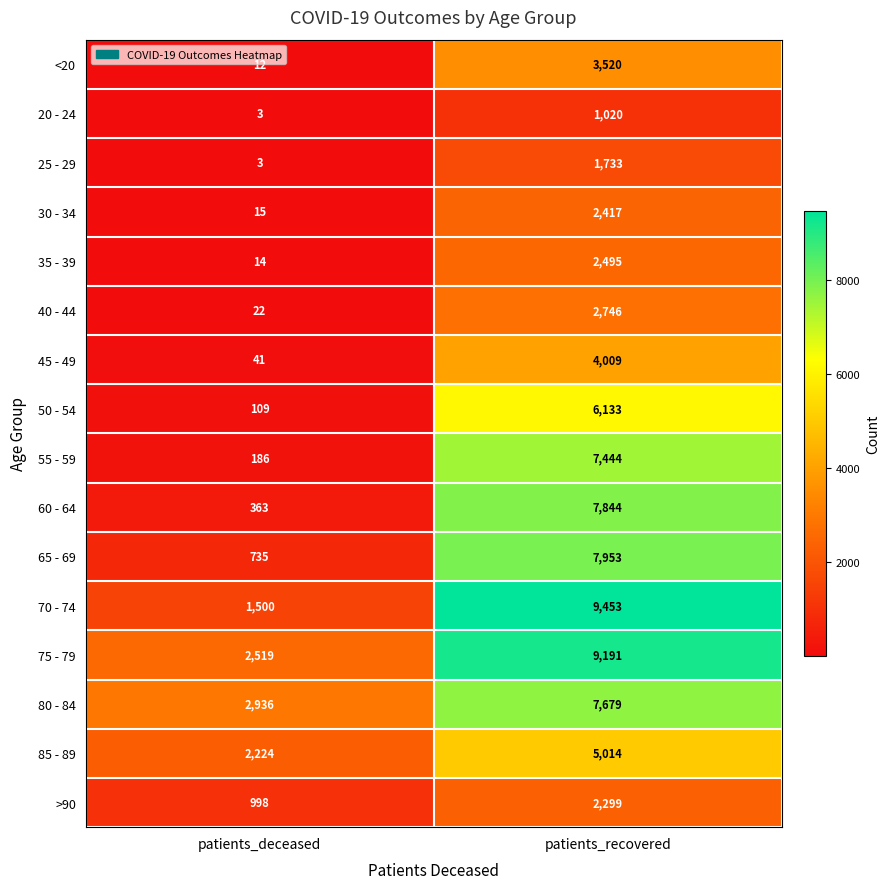

Which category has the highest value in the 20 - 24 series?

patients_recovered